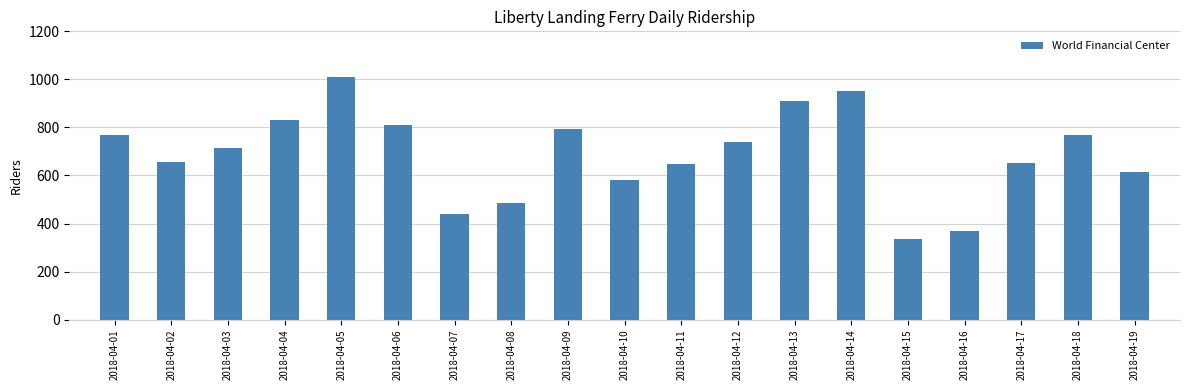

What is the sum of the values at 2018-04-04 and 2018-04-03?

1544